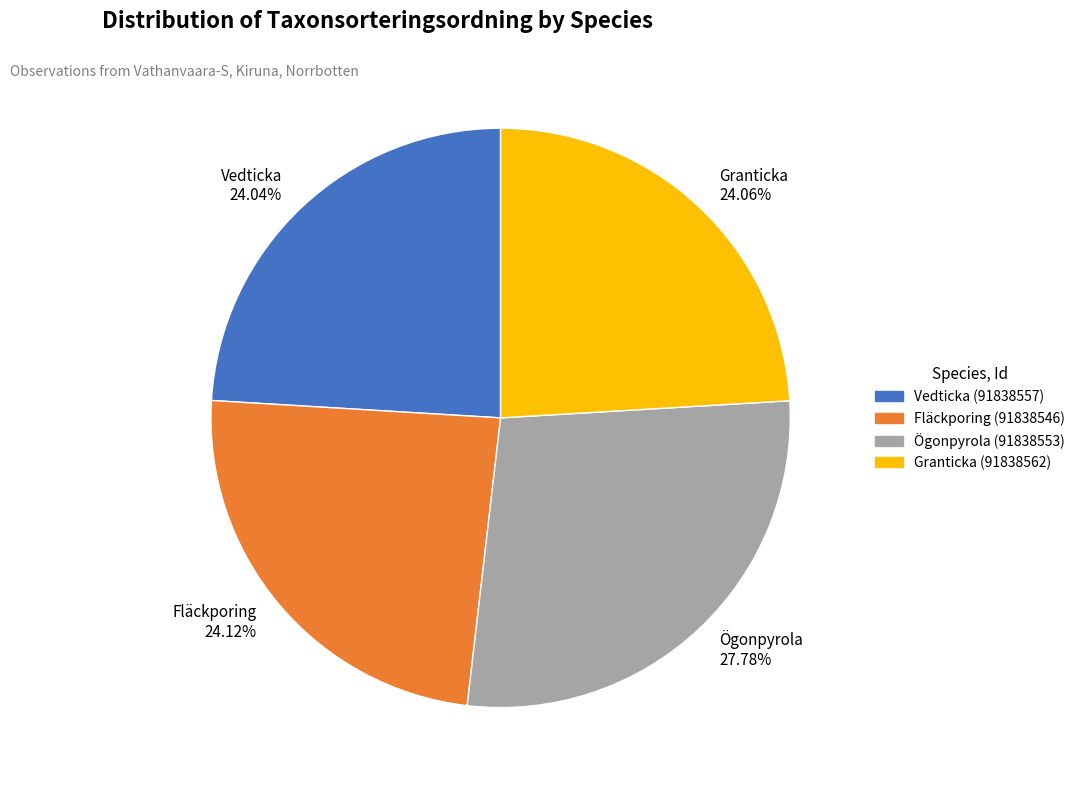

Approximately how many times larger is the value at Granticka (91838562) compared to Vedticka (91838557)?

1.0